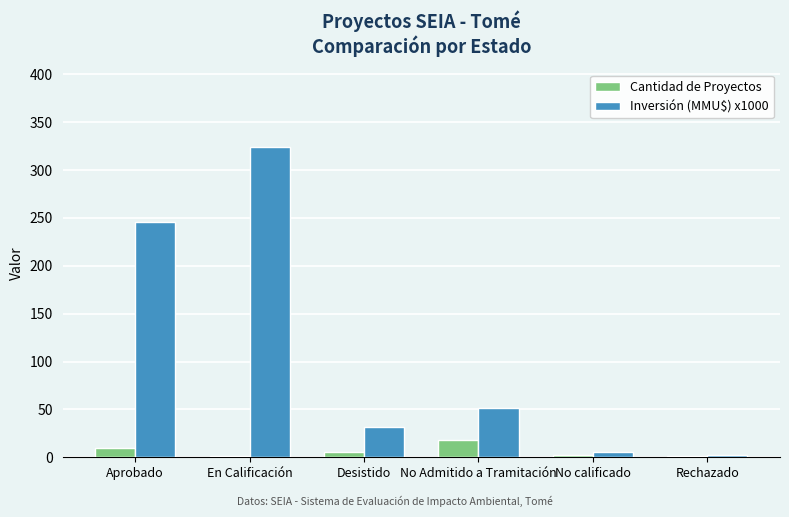

What is the spread (max minus min) of values at En Calificación?

323.0